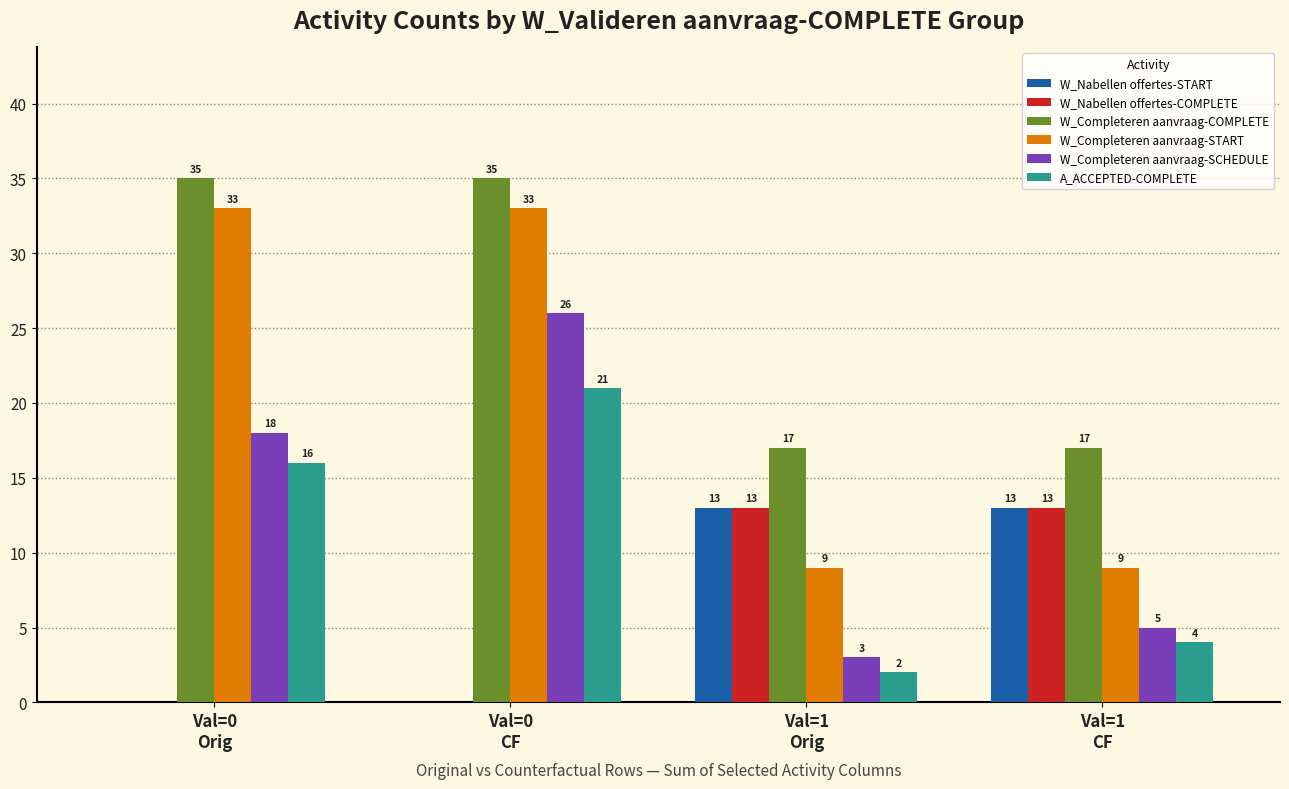

Count the number of categories in the chart.

4